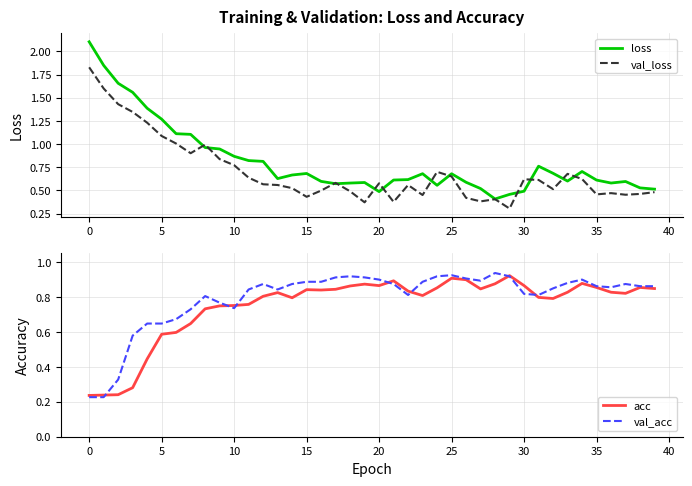

Reading left to right, what are all the values shown in this chart?

loss: 2.1	1.8	1.7	1.6	1.4	1.3	1.1	1.1	1.0	0.9	0.9	0.8	0.8	0.6	0.7	0.7	0.6	0.6	0.6	0.6	0.5	0.6	0.6	0.7	0.6	0.7	0.6	0.5	0.4	0.5	0.5	0.8	0.7	0.6	0.7	0.6	0.6	0.6	0.5	0.5
val_loss: 1.8	1.6	1.4	1.3	1.2	1.1	1.0	0.9	1.0	0.8	0.8	0.6	0.6	0.6	0.5	0.4	0.5	0.6	0.5	0.4	0.6	0.4	0.6	0.4	0.7	0.7	0.4	0.4	0.4	0.3	0.6	0.6	0.5	0.7	0.6	0.5	0.5	0.5	0.5	0.5
acc: 0.2	0.2	0.2	0.3	0.4	0.6	0.6	0.6	0.7	0.7	0.8	0.8	0.8	0.8	0.8	0.8	0.8	0.8	0.9	0.9	0.9	0.9	0.8	0.8	0.9	0.9	0.9	0.8	0.9	0.9	0.9	0.8	0.8	0.8	0.9	0.9	0.8	0.8	0.9	0.8
val_acc: 0.2	0.2	0.3	0.6	0.6	0.6	0.7	0.7	0.8	0.8	0.7	0.8	0.9	0.8	0.9	0.9	0.9	0.9	0.9	0.9	0.9	0.9	0.8	0.9	0.9	0.9	0.9	0.9	0.9	0.9	0.8	0.8	0.8	0.9	0.9	0.9	0.9	0.9	0.9	0.9